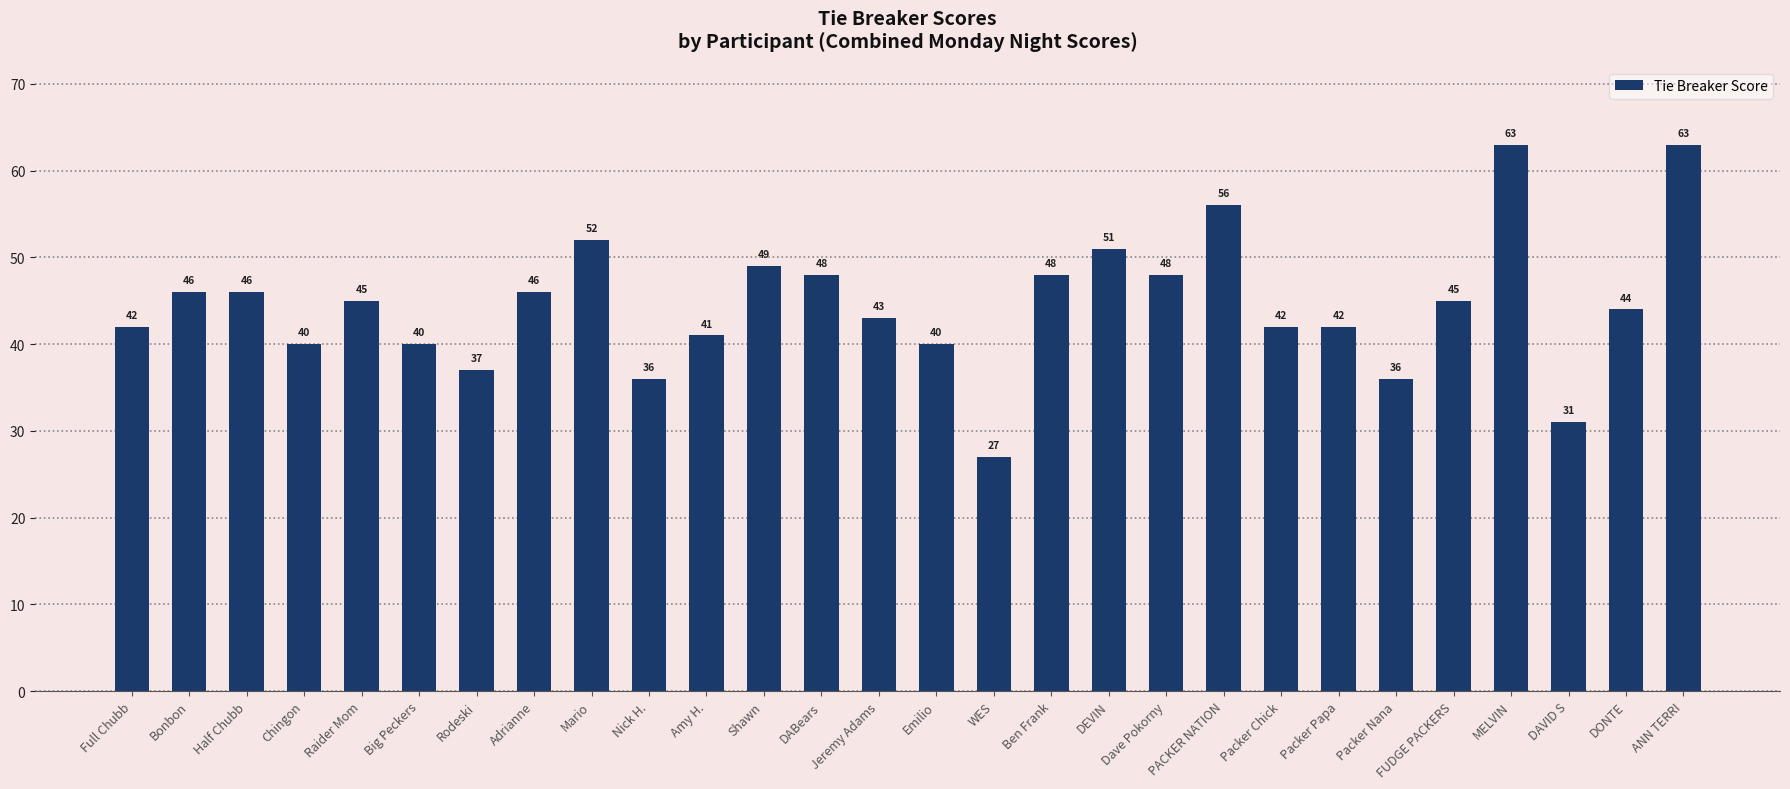

Reading left to right, transcribe all the data shown in this chart.

42	46	46	40	45	40	37	46	52	36	41	49	48	43	40	27	48	51	48	56	42	42	36	45	63	31	44	63